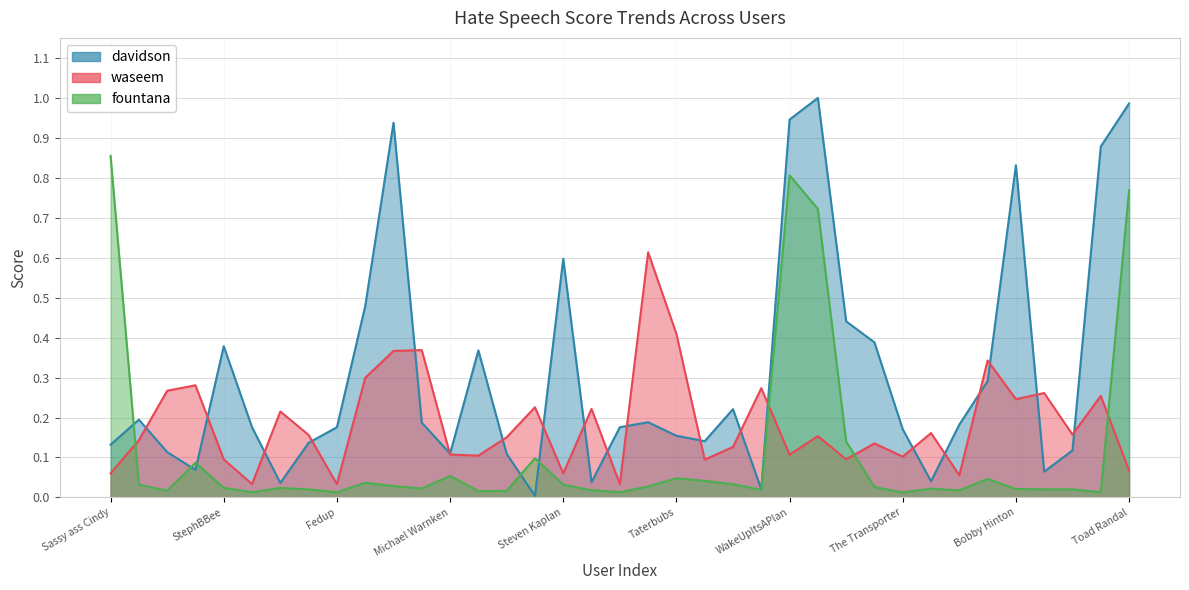

What is the label of the 29th point from the left?

The Transporter